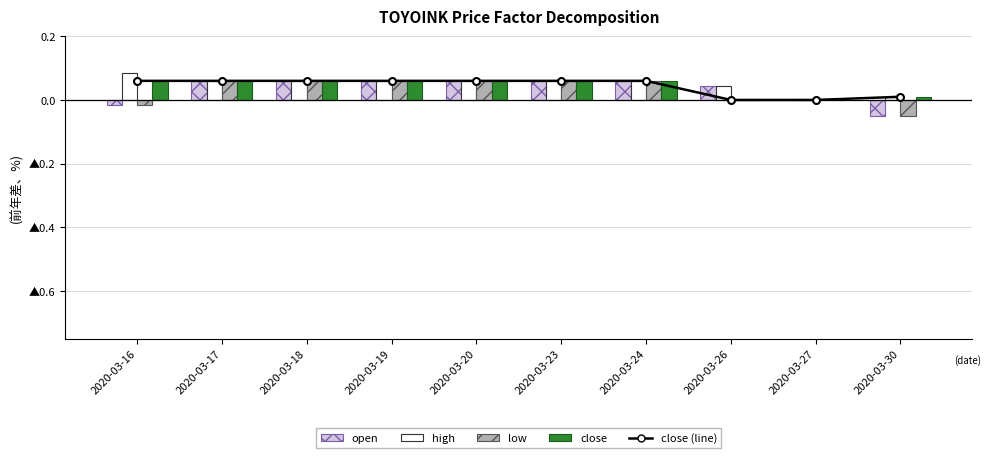

Count the close (line) values in the range 0 to 1.

10